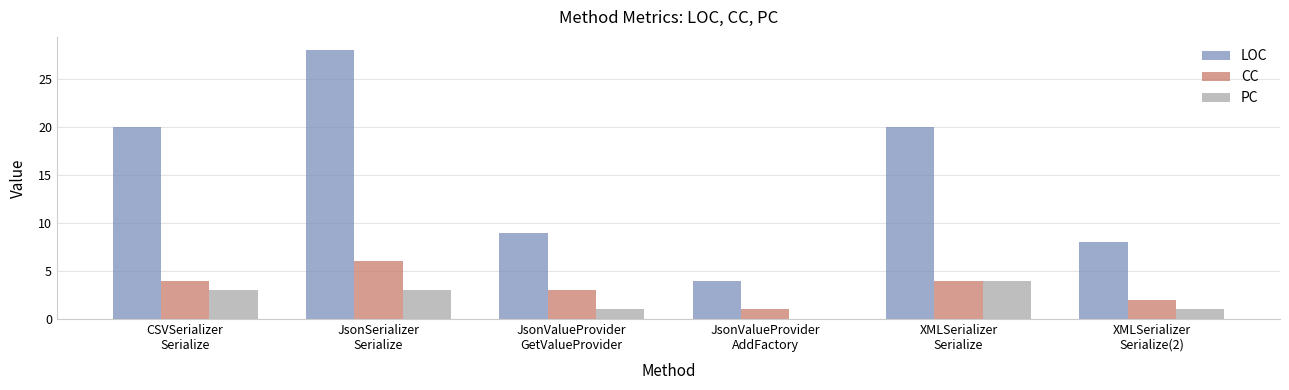

Reading left to right, extract all data points from this chart.

LOC: 20	28	9	4	20	8
CC: 4	6	3	1	4	2
PC: 3	3	1	0	4	1